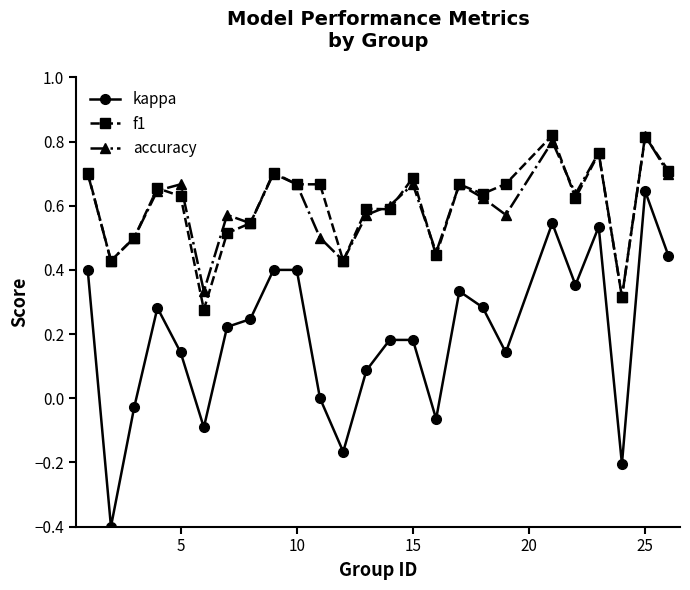

True or false: accuracy and kappa cross at least once.

False